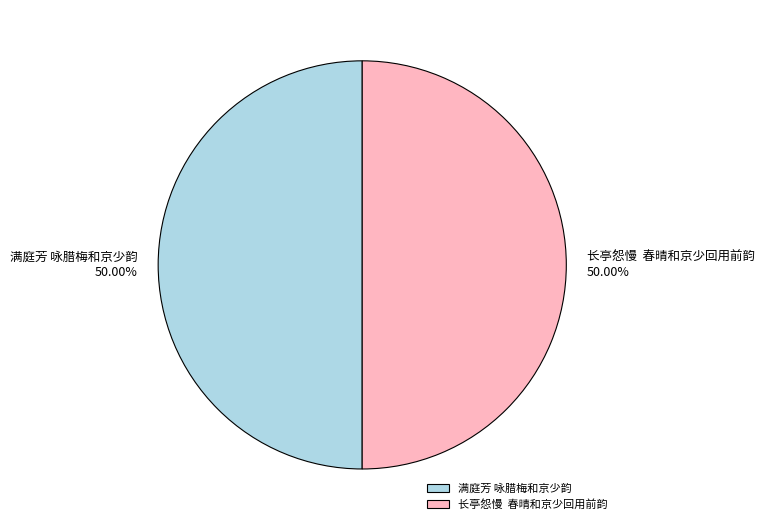

Do 长亭怨慢 春晴和京少回用前韵 and 满庭芳 咏腊梅和京少韵 together represent more than half of the pie?

Yes